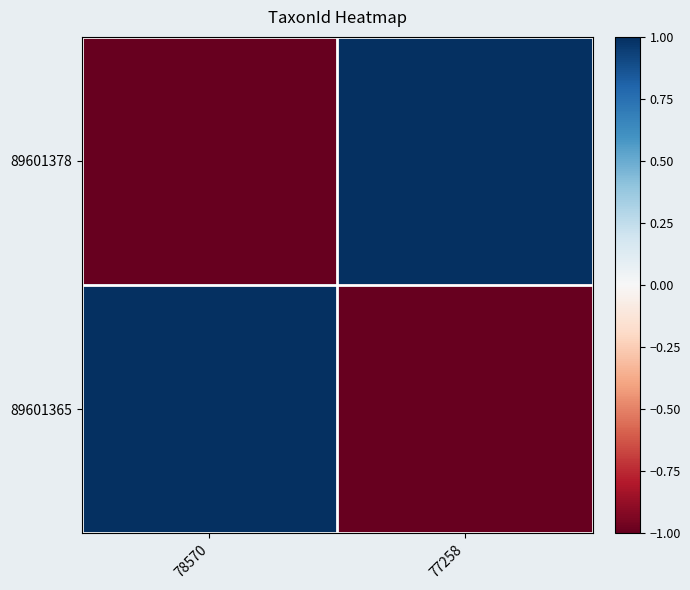

Which category has the lowest value across all series?

78570